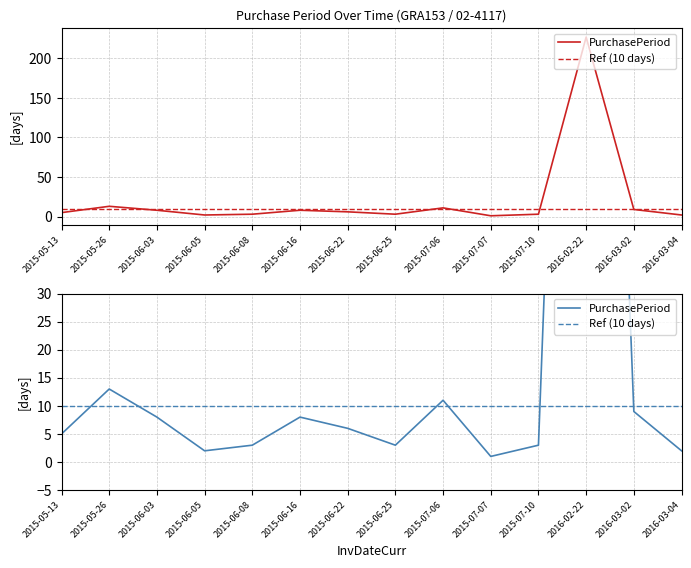

What are all the series names shown in the legend?

PurchasePeriod, Ref (10 days)